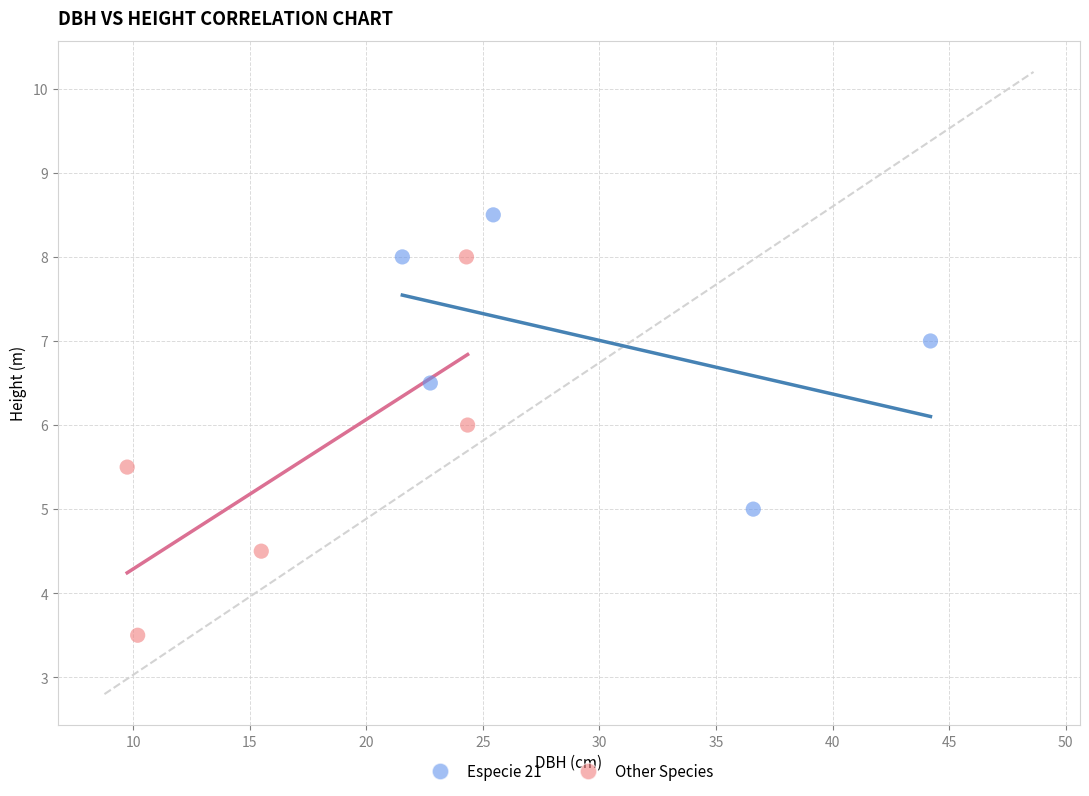

What are all the series names shown in the legend?

Especie 21, Other Species